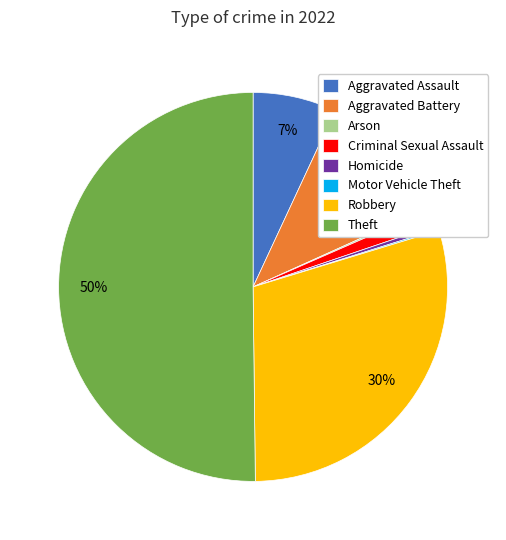

Do Theft and Robbery together represent more than half of the pie?

Yes